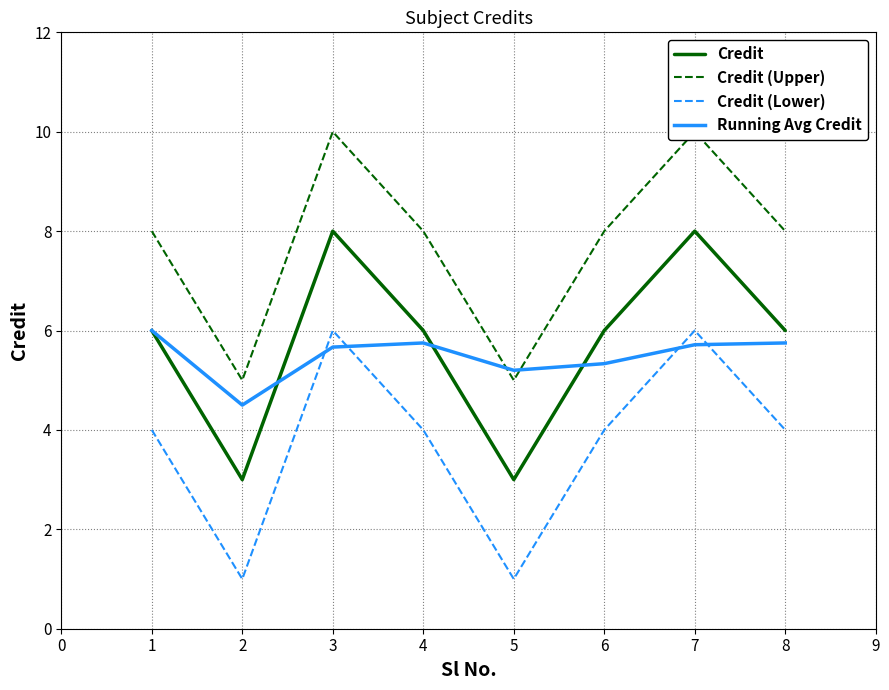

How many data points in Running Avg Credit are above 5?

7